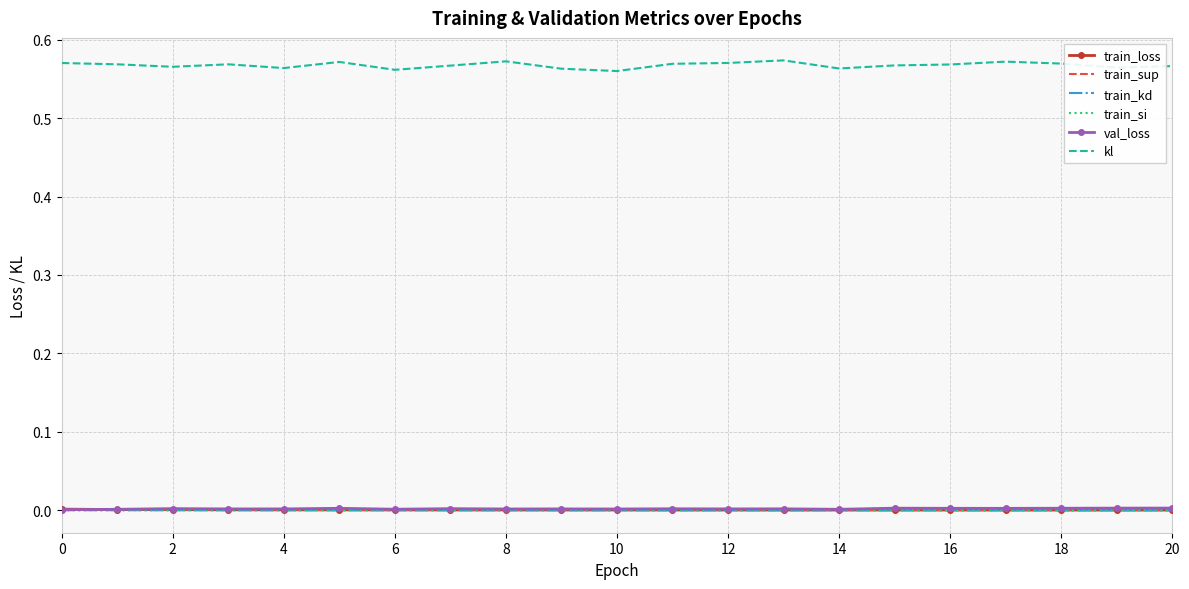

Which series has the largest total across all categories?

kl